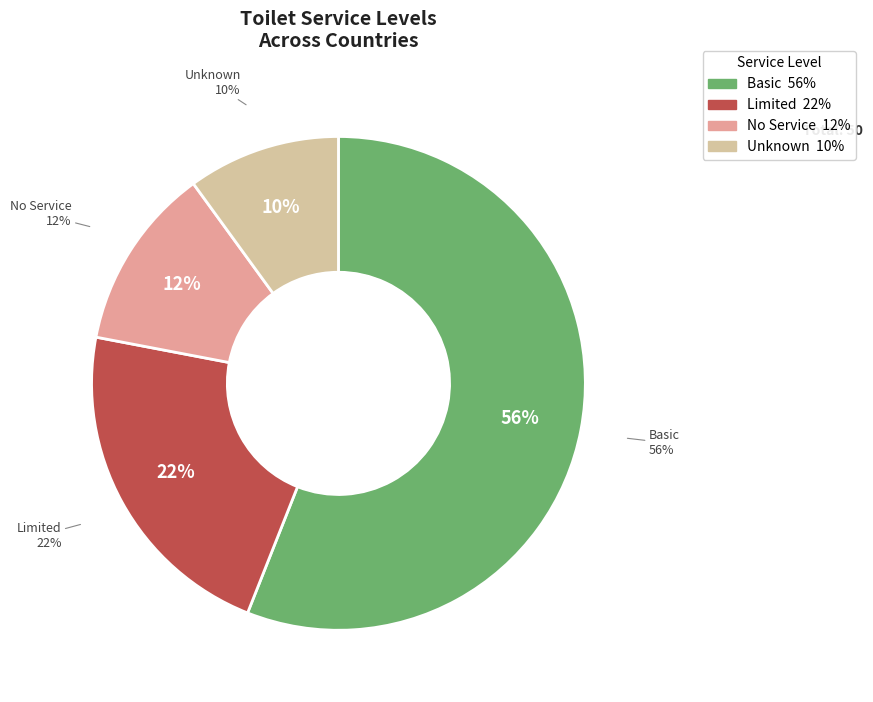

How many segments does this pie chart have?

4